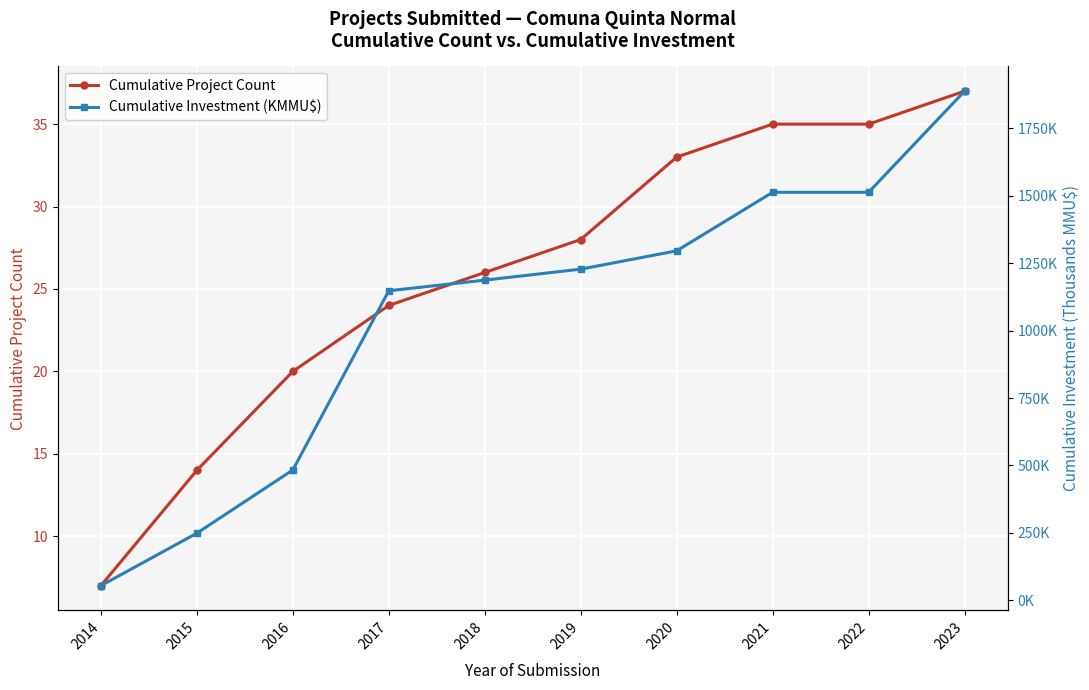

What is the sum of all Cumulative Investment (KMMU$) values?

10560.2